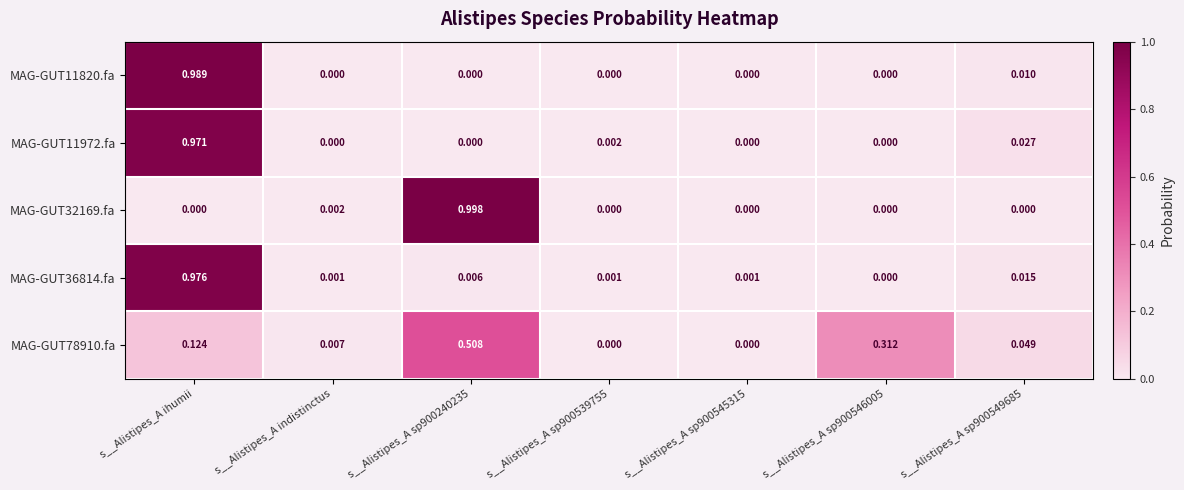

At which label does MAG-GUT11820.fa reach its peak?

s__Alistipes_A ihumii